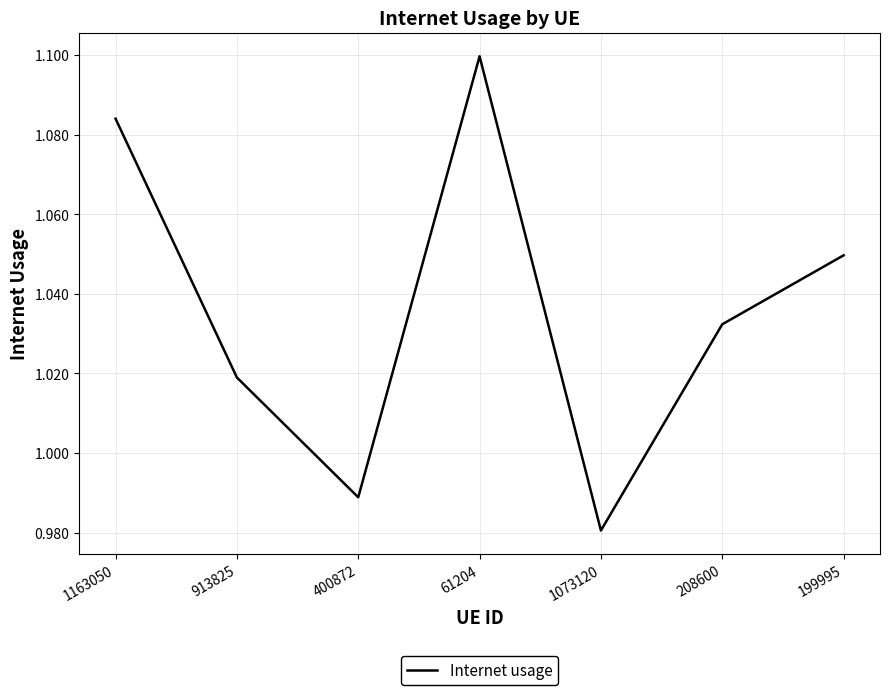

What position from the right is 1073120?

3